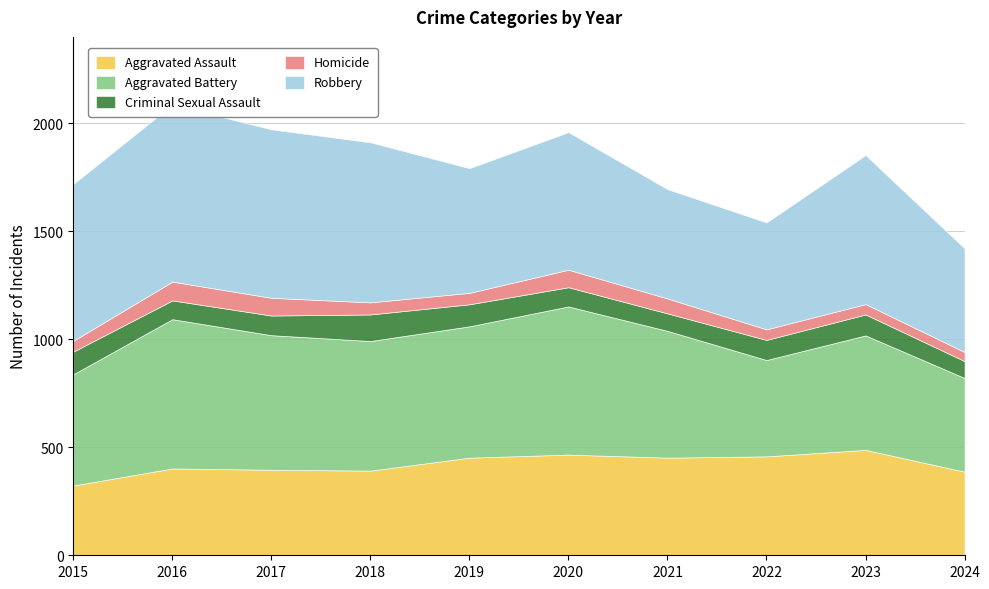

Is it true that Robbery equals 990 at 2018?

False